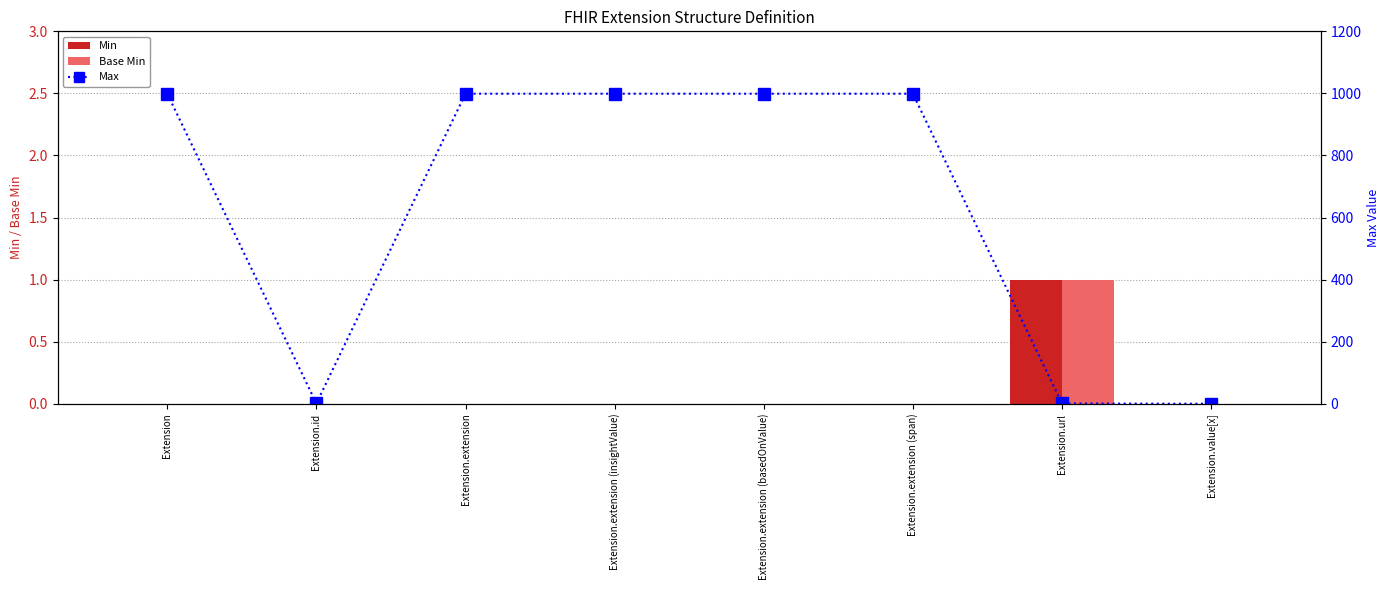

Which series has the largest total across all categories?

Max